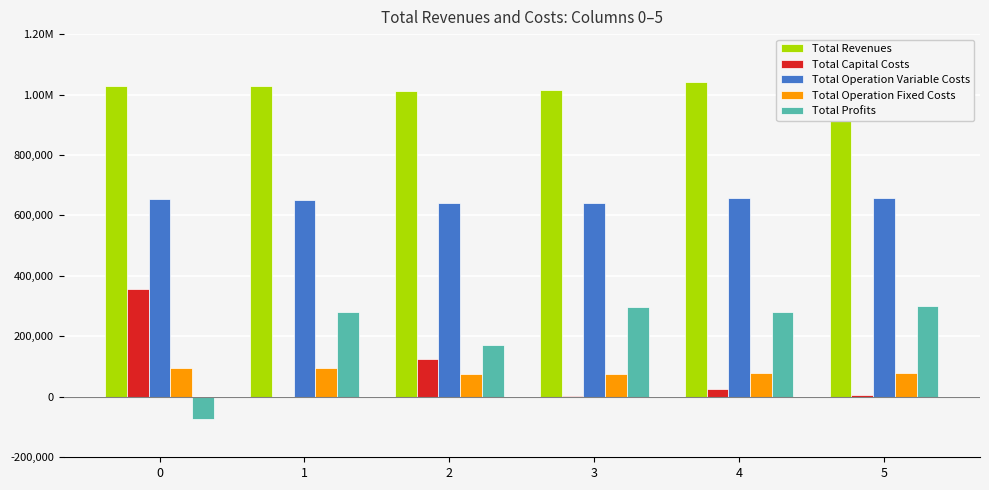

Rank the categories by Total Profits value from lowest to highest.

0, 2, 4, 1, 3, 5